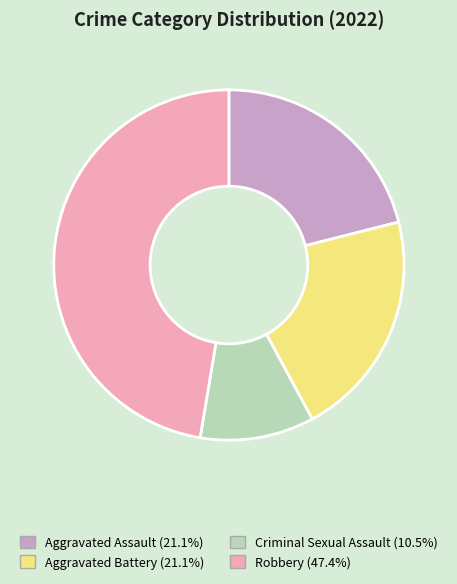

What is the ratio of the value at Aggravated Battery to the value at Criminal Sexual Assault?

2.0